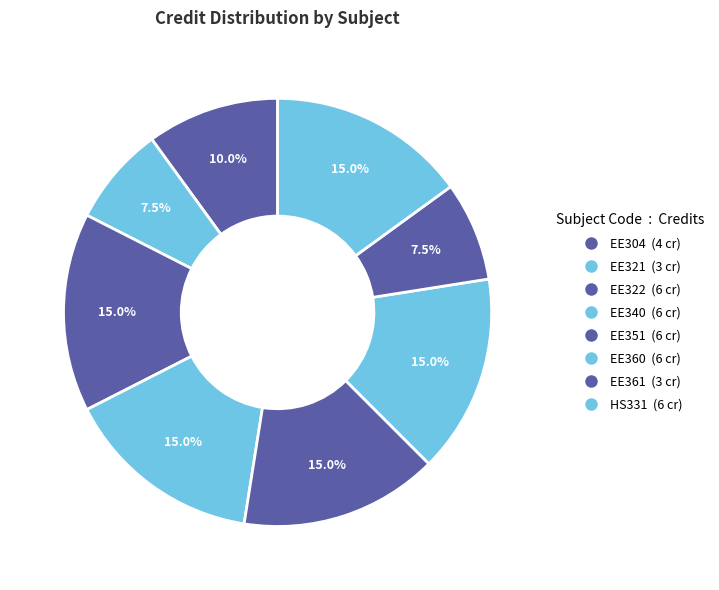

Combined, what portion of the pie is EE322 and EE321?

22.5%